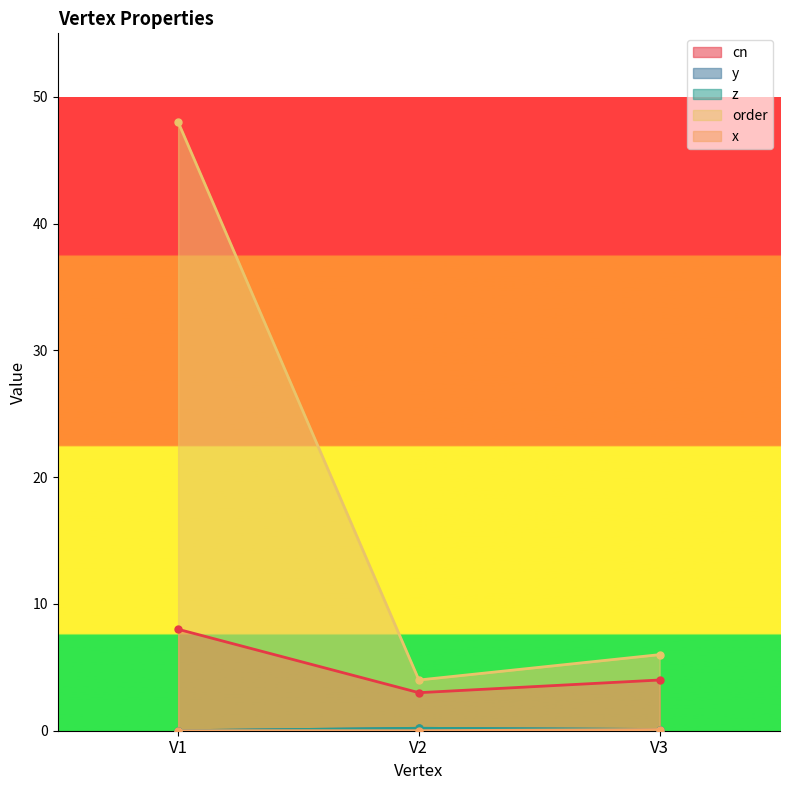

List the labels in order of cn value, largest first.

V1, V3, V2